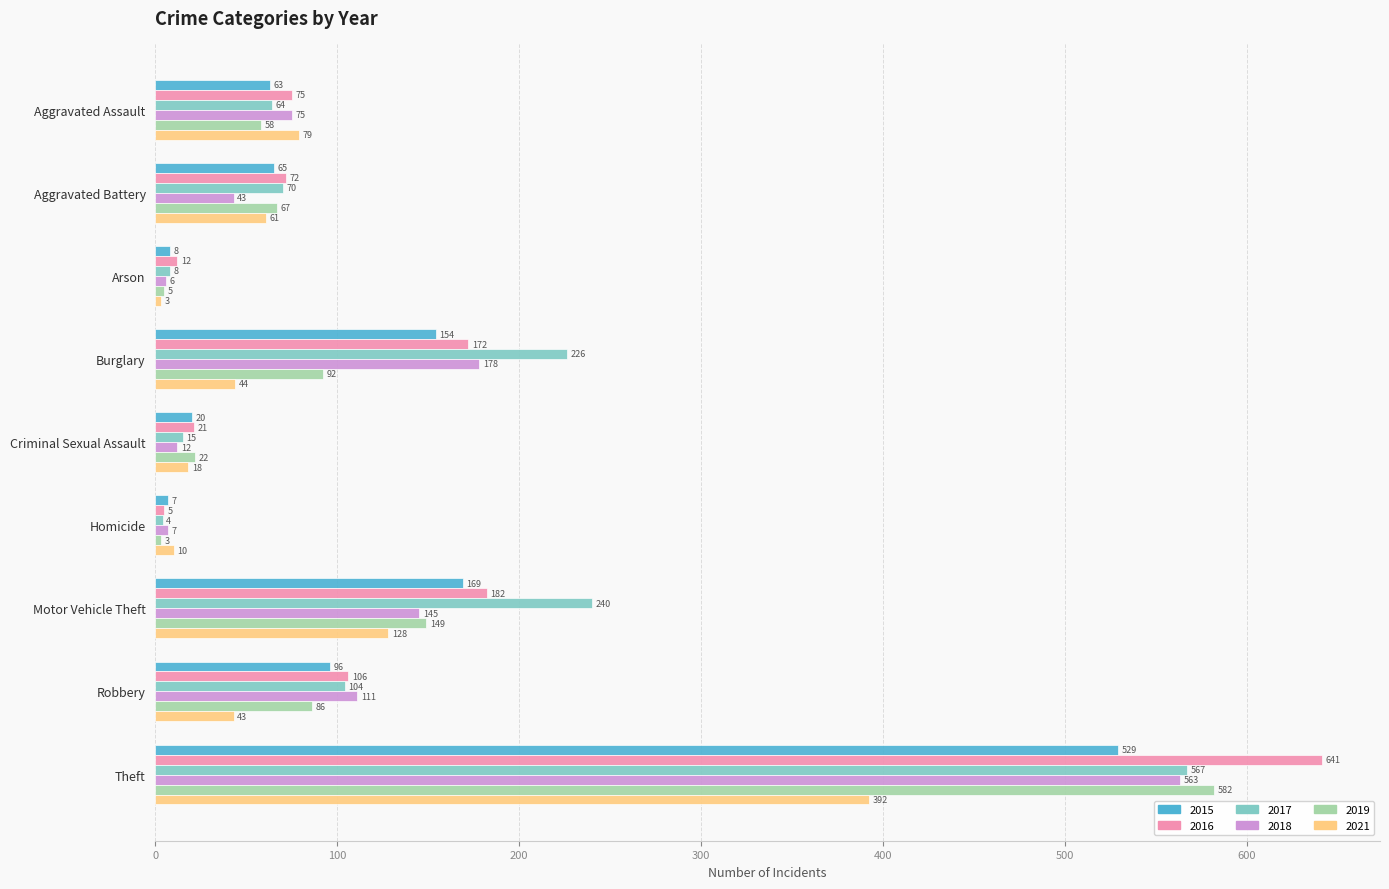

Between Homicide and Motor Vehicle Theft, which series saw the biggest shift?

2017